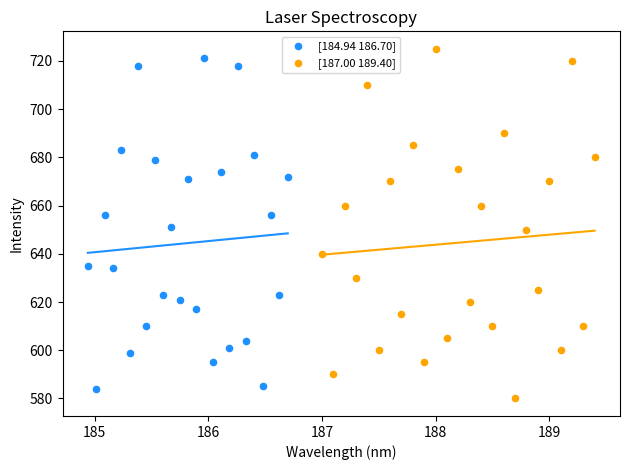

Which series contains the lowest Y value?

[187.00 189.40]